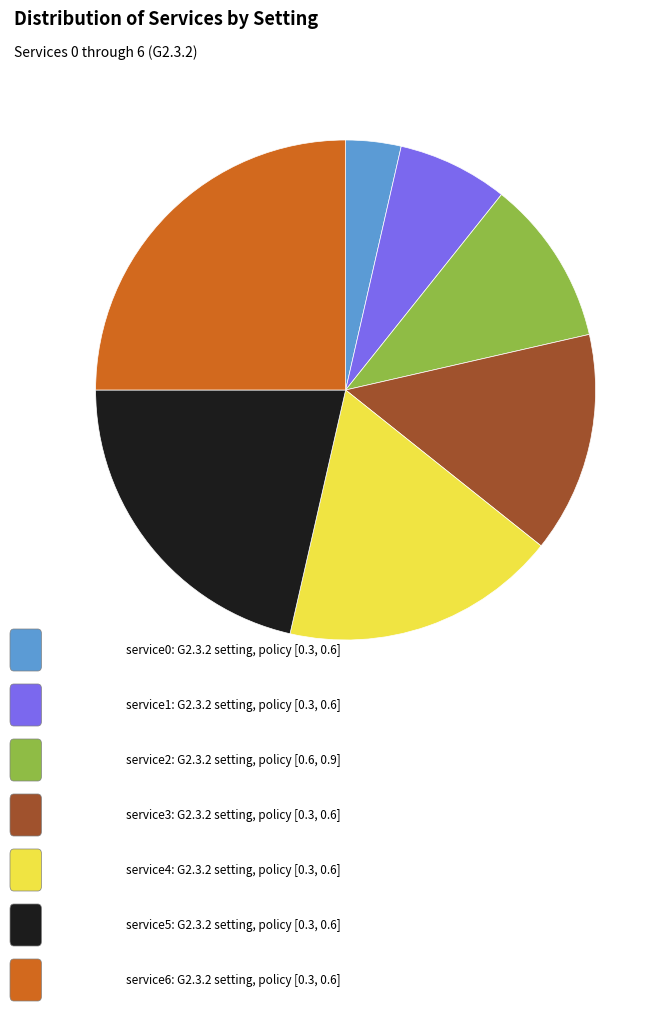

Is there any slice that represents more than half of the pie?

No